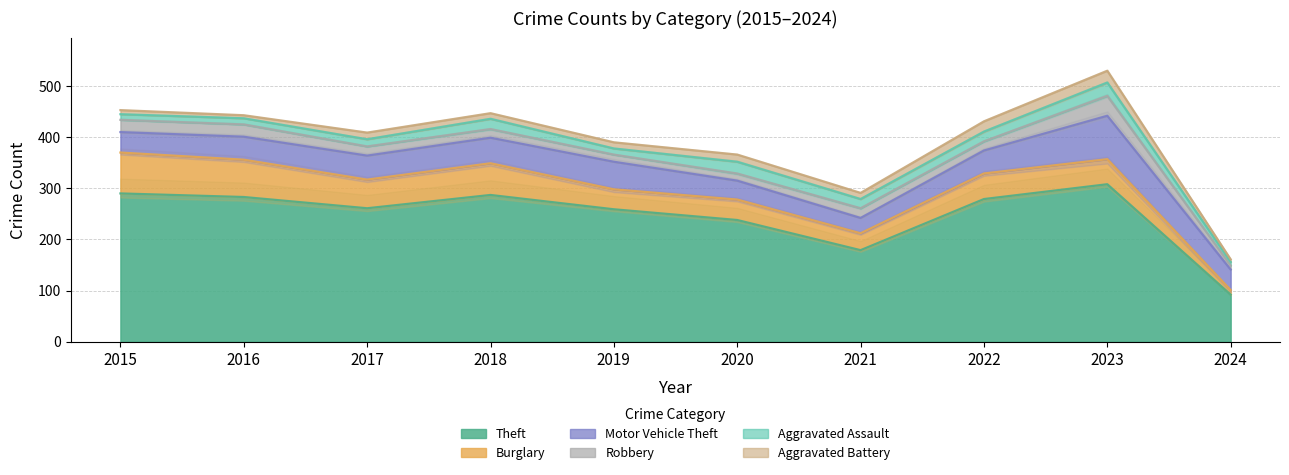

Is the value of Burglary at 2022 greater than the value of Motor Vehicle Theft at 2016?

Yes